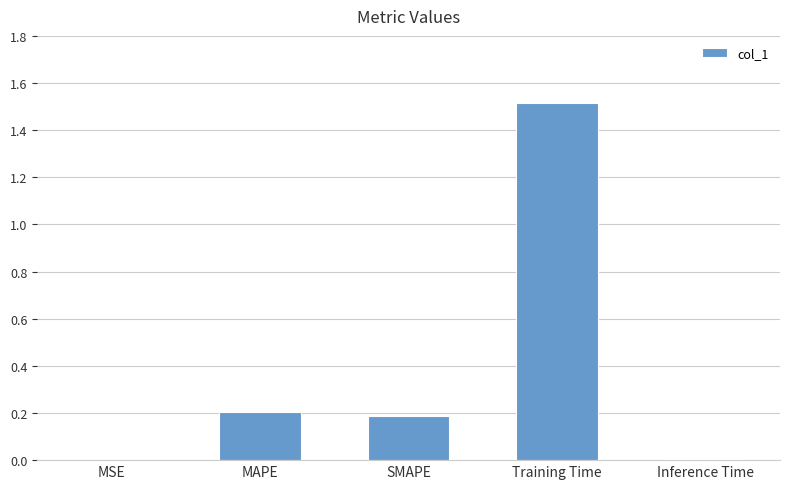

Are the bars grouped side by side (vs. stacked)?

No